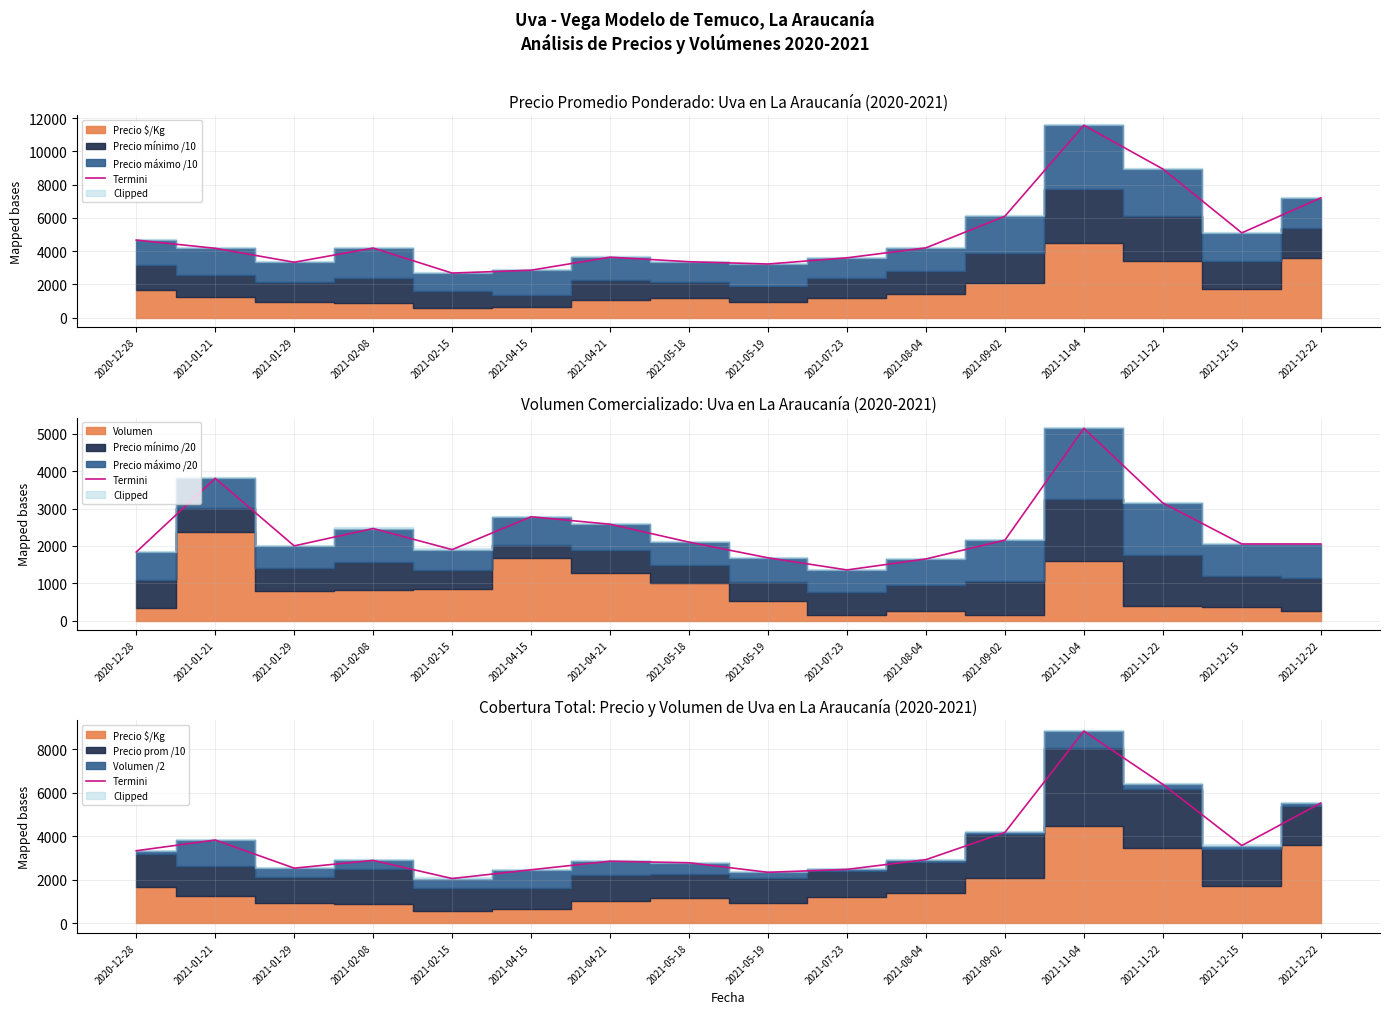

True or false: the data shows 5215.9 at 2021-11-04.

False